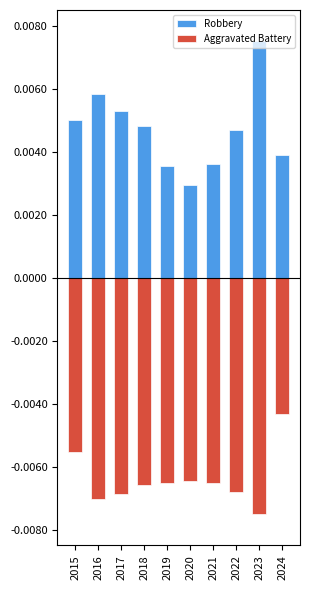

At which category is the sum across all series the highest?

2023